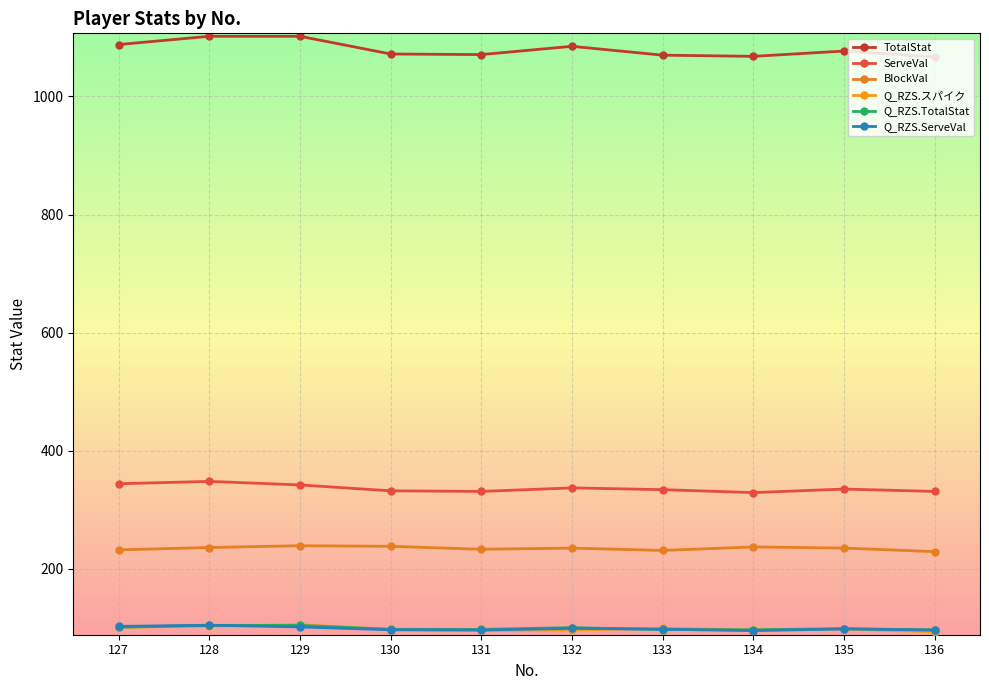

What is the difference between the maximum and minimum values in the BlockVal series?

10.0